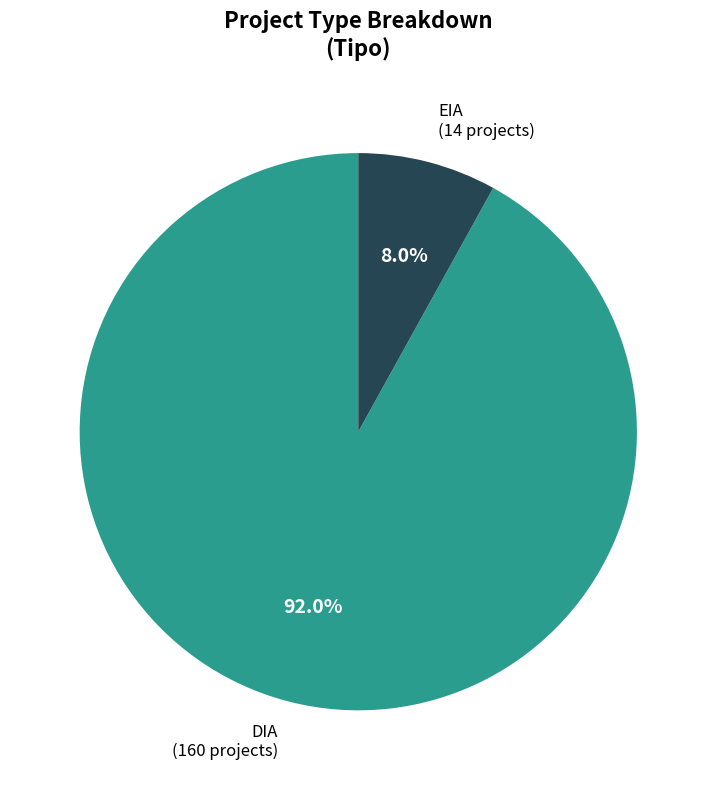

How many slices are in this pie chart?

2